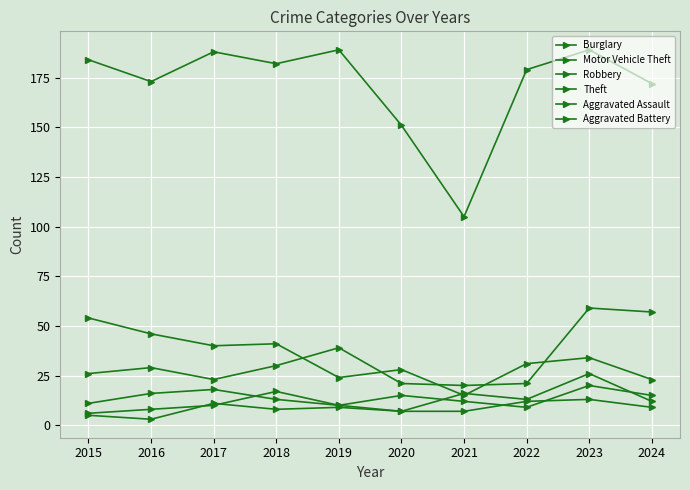

True or false: Motor Vehicle Theft and Robbery cross at least once.

False